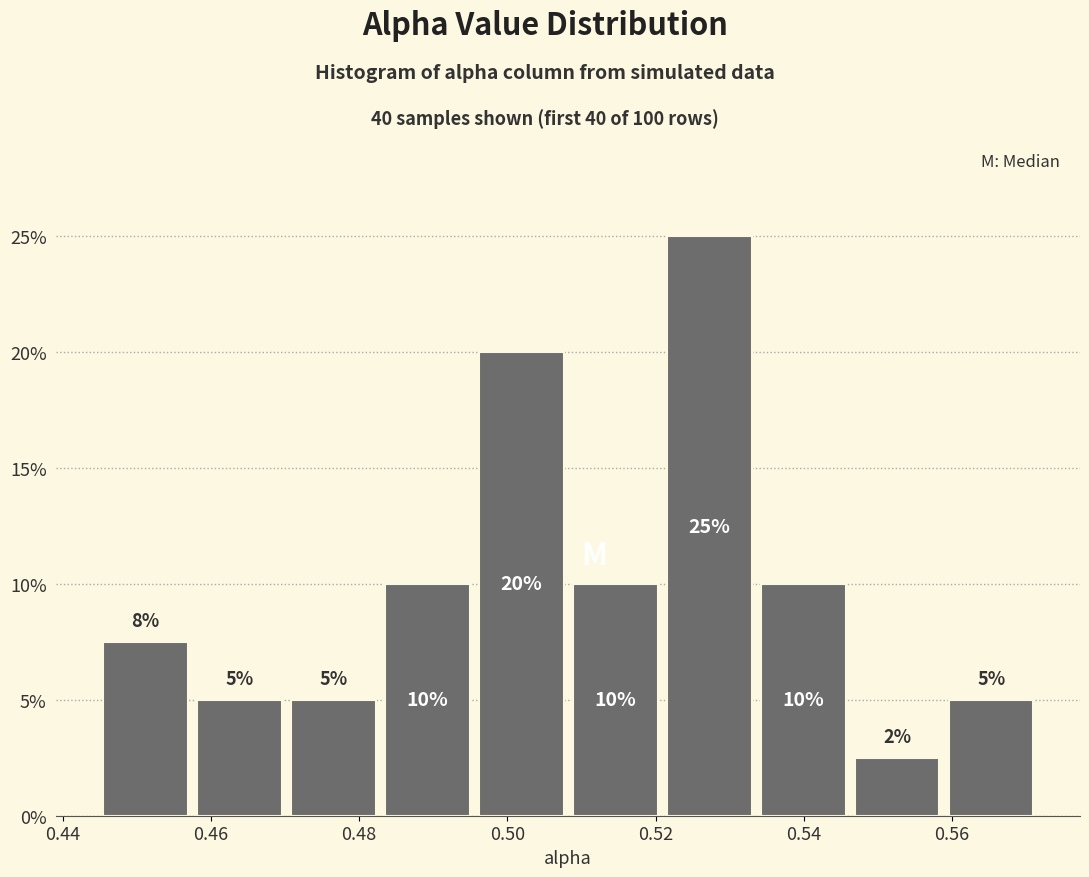

Which range on the x-axis has the tallest bar?

0.520 to 0.534